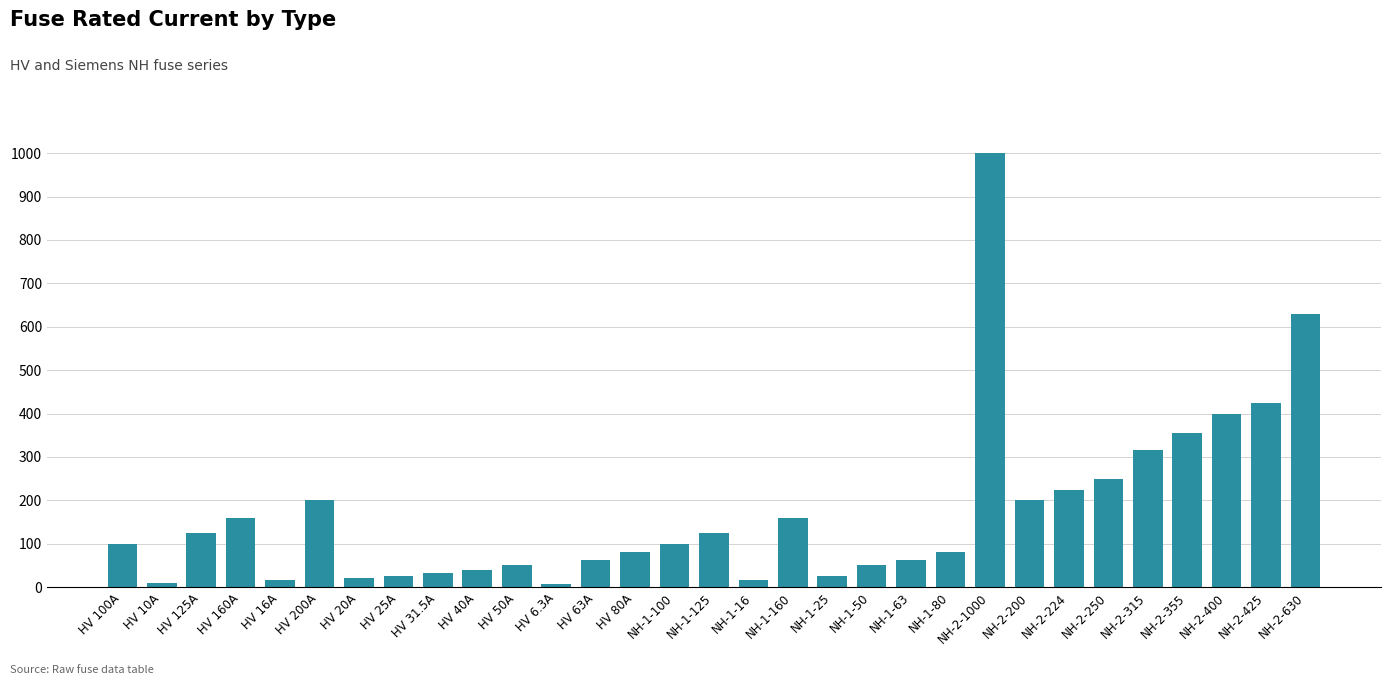

What is the maximum value shown in the chart?

1000.0